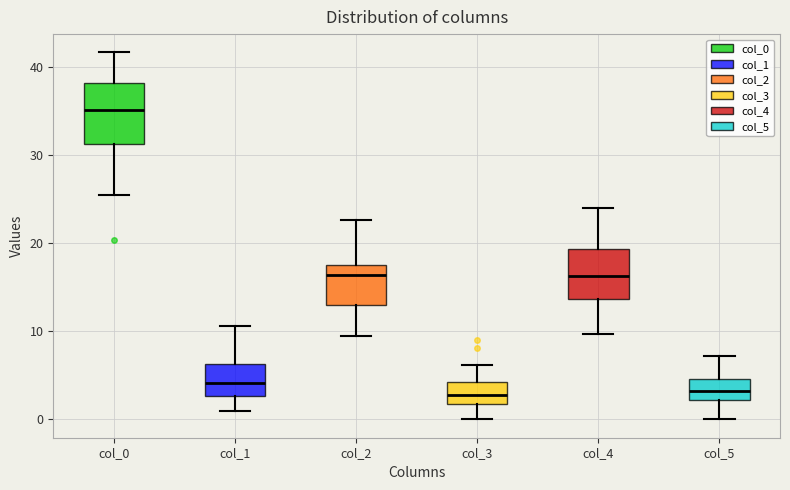

Which box's median line is the highest?

col_0